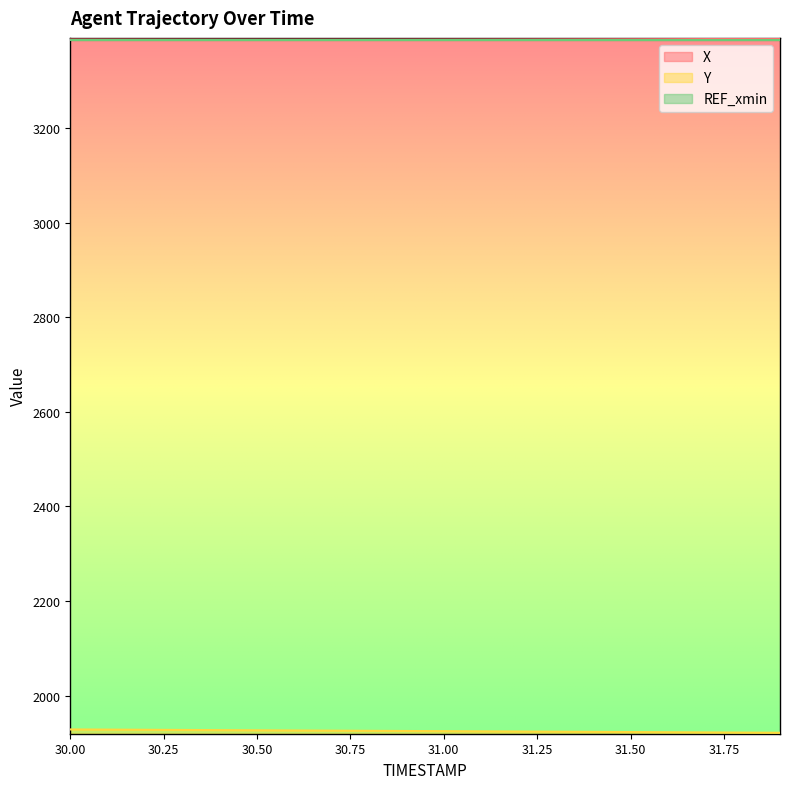

Reading left to right, extract all data points from this chart.

X: 3387.1	3387.0	3386.9	3386.9	3386.8	3386.8	3386.8	3386.8	3386.8	3386.9	3387.0	3387.1	3387.2	3387.3	3387.4	3387.6	3387.8	3388.0	3388.2	3388.4
Y: 1928.5	1928.1	1927.7	1927.4	1927.0	1926.6	1926.3	1925.9	1925.5	1925.2	1924.8	1924.4	1924.1	1923.7	1923.3	1922.9	1922.6	1922.2	1921.8	1921.4